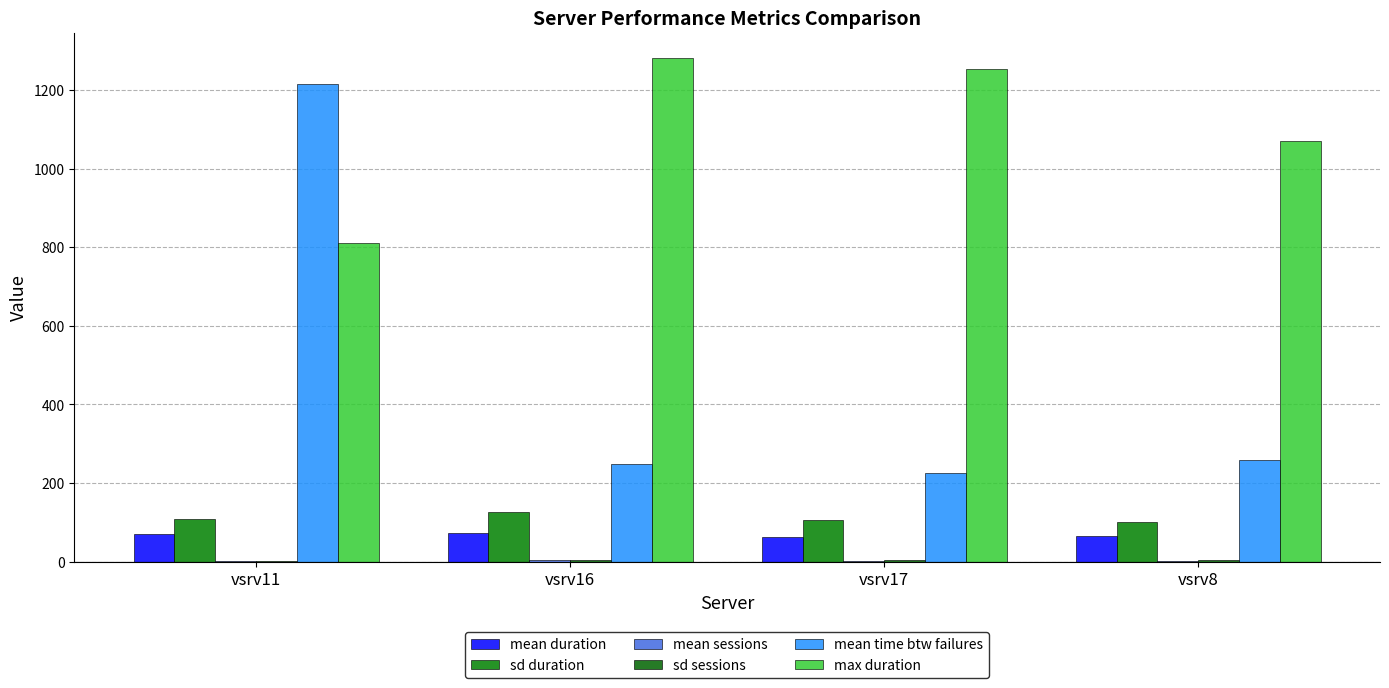

How many data points does each series have?

4